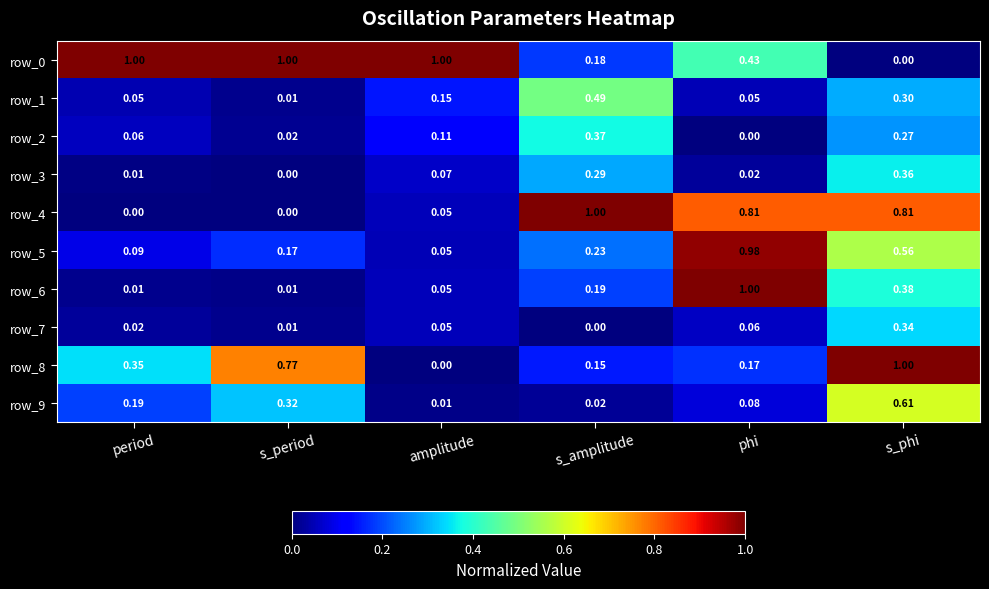

Is the value of row_1 at s_amplitude greater than the value of row_5 at s_amplitude?

Yes